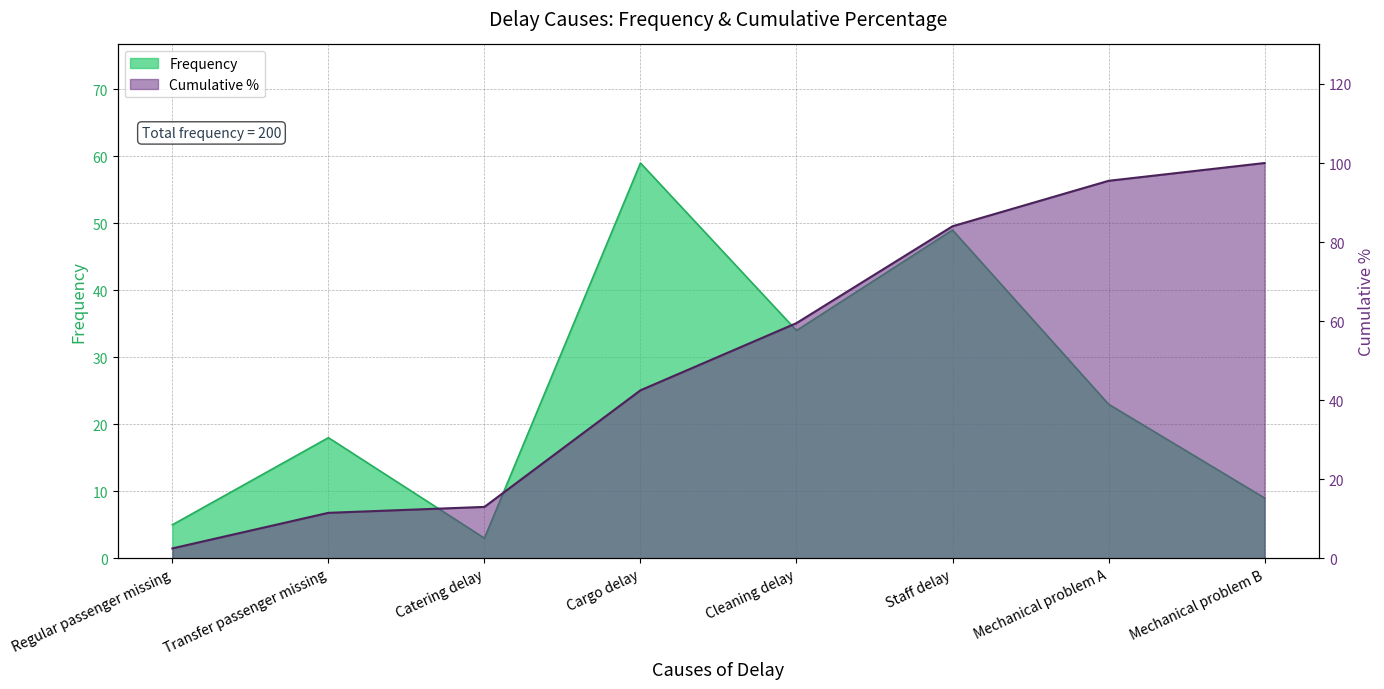

The value at Transfer passenger missing is 3.4. True or false?

False